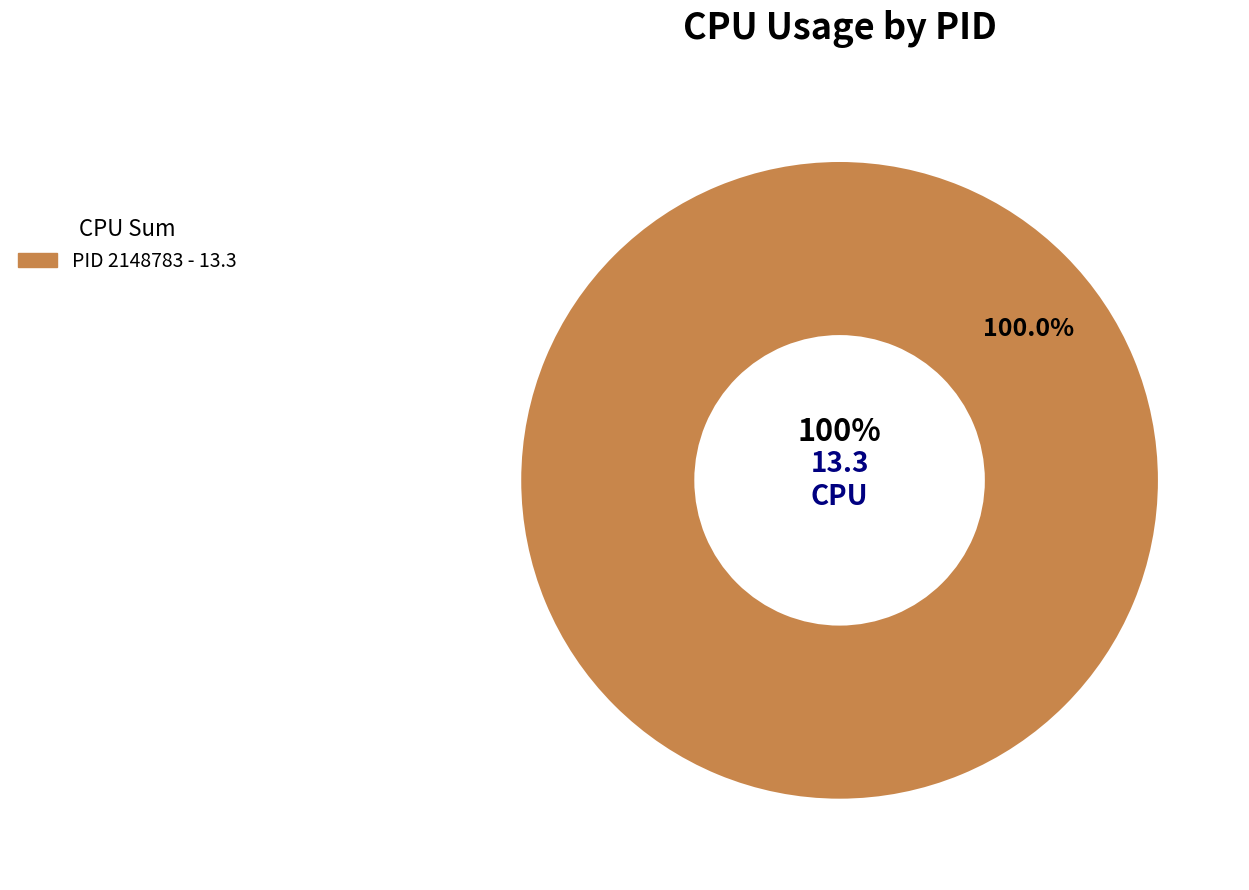

To the nearest percent, what percentage of the pie is 2148783?

100%